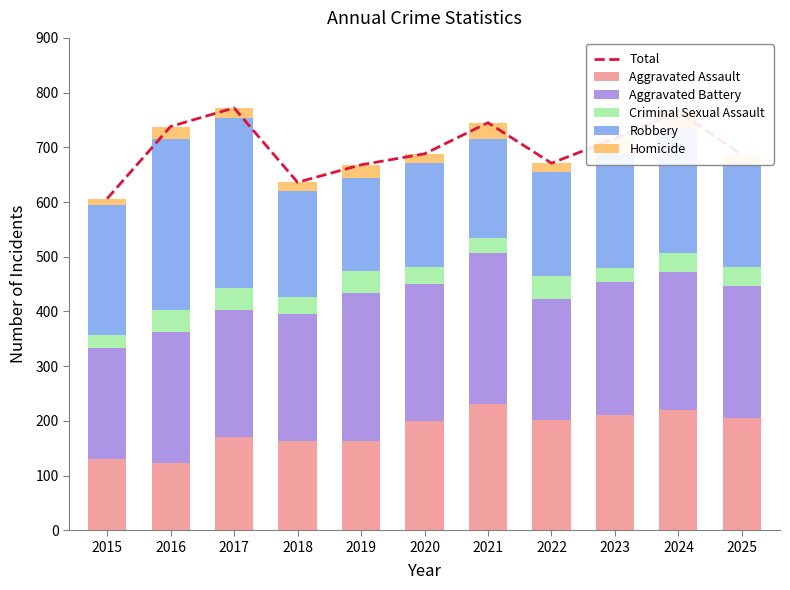

The Robbery series shows 127 at 2018. True or false?

False